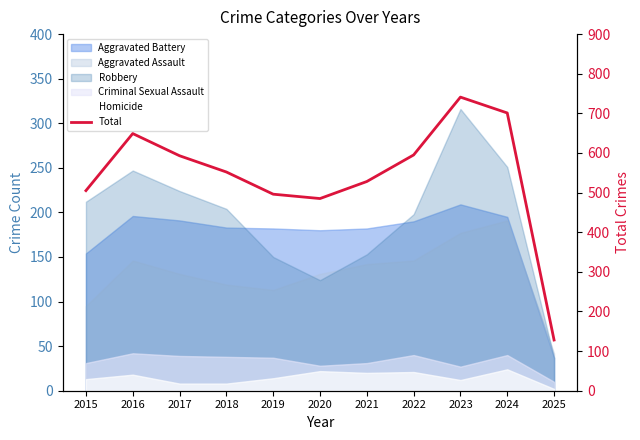

How many lines are shown in the chart?

1